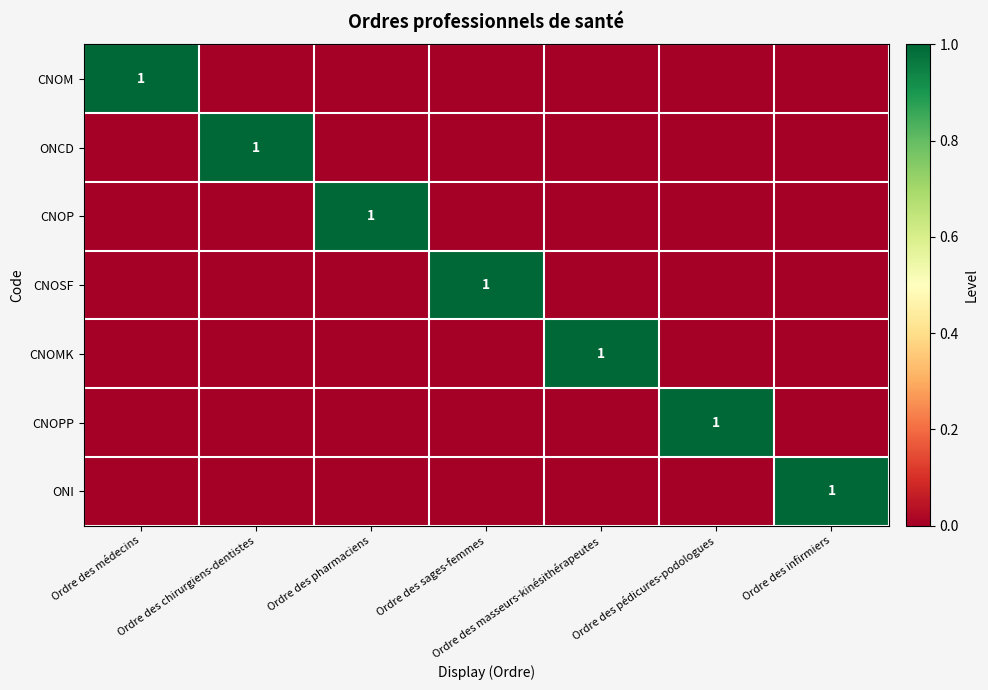

Is it true that CNOM equals 0 at Ordre des médecins?

False